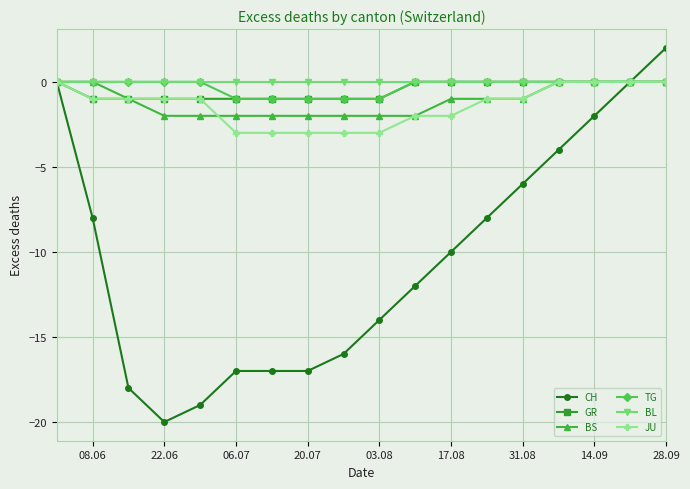

What are all the series names shown in the legend?

CH, GR, BS, TG, BL, JU